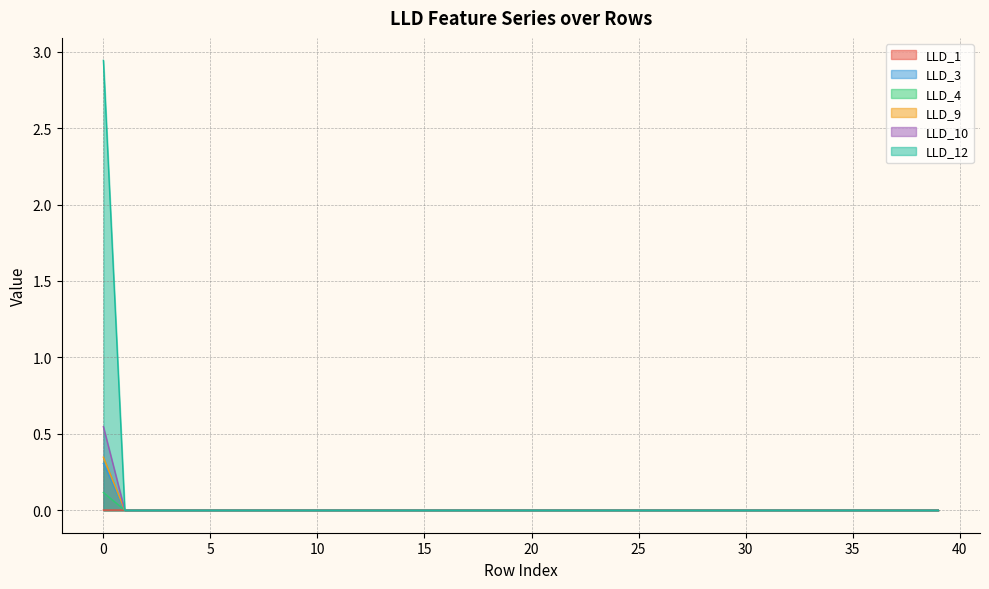

Reading left to right, transcribe all the data shown in this chart.

LLD_1: 0=0.0	1=0.0	2=0.0	3=0.0	4=0.0	5=0.0	6=0.0	7=0.0	8=0.0	9=0.0	10=0.0	11=0.0	12=0.0	13=0.0	14=0.0	15=0.0	16=0.0	17=0.0	18=0.0	19=0.0	20=0.0	21=0.0	22=0.0	23=0.0	24=0.0	25=0.0	26=0.0	27=0.0	28=0.0	29=0.0	30=0.0	31=0.0	32=0.0	33=0.0	34=0.0	35=0.0	36=0.0	37=0.0	38=0.0	39=0.0
LLD_3: 0=0.3	1=0.0	2=0.0	3=0.0	4=0.0	5=0.0	6=0.0	7=0.0	8=0.0	9=0.0	10=0.0	11=0.0	12=0.0	13=0.0	14=0.0	15=0.0	16=0.0	17=0.0	18=0.0	19=0.0	20=0.0	21=0.0	22=0.0	23=0.0	24=0.0	25=0.0	26=0.0	27=0.0	28=0.0	29=0.0	30=0.0	31=0.0	32=0.0	33=0.0	34=0.0	35=0.0	36=0.0	37=0.0	38=0.0	39=0.0
LLD_4: 0=0.1	1=0.0	2=0.0	3=0.0	4=0.0	5=0.0	6=0.0	7=0.0	8=0.0	9=0.0	10=0.0	11=0.0	12=0.0	13=0.0	14=0.0	15=0.0	16=0.0	17=0.0	18=0.0	19=0.0	20=0.0	21=0.0	22=0.0	23=0.0	24=0.0	25=0.0	26=0.0	27=0.0	28=0.0	29=0.0	30=0.0	31=0.0	32=0.0	33=0.0	34=0.0	35=0.0	36=0.0	37=0.0	38=0.0	39=0.0
LLD_9: 0=0.3	1=0.0	2=0.0	3=0.0	4=0.0	5=0.0	6=0.0	7=0.0	8=0.0	9=0.0	10=0.0	11=0.0	12=0.0	13=0.0	14=0.0	15=0.0	16=0.0	17=0.0	18=0.0	19=0.0	20=0.0	21=0.0	22=0.0	23=0.0	24=0.0	25=0.0	26=0.0	27=0.0	28=0.0	29=0.0	30=0.0	31=0.0	32=0.0	33=0.0	34=0.0	35=0.0	36=0.0	37=0.0	38=0.0	39=0.0
LLD_10: 0=0.5	1=0.0	2=0.0	3=0.0	4=0.0	5=0.0	6=0.0	7=0.0	8=0.0	9=0.0	10=0.0	11=0.0	12=0.0	13=0.0	14=0.0	15=0.0	16=0.0	17=0.0	18=0.0	19=0.0	20=0.0	21=0.0	22=0.0	23=0.0	24=0.0	25=0.0	26=0.0	27=0.0	28=0.0	29=0.0	30=0.0	31=0.0	32=0.0	33=0.0	34=0.0	35=0.0	36=0.0	37=0.0	38=0.0	39=0.0
LLD_12: 0=2.9	1=0.0	2=0.0	3=0.0	4=0.0	5=0.0	6=0.0	7=0.0	8=0.0	9=0.0	10=0.0	11=0.0	12=0.0	13=0.0	14=0.0	15=0.0	16=0.0	17=0.0	18=0.0	19=0.0	20=0.0	21=0.0	22=0.0	23=0.0	24=0.0	25=0.0	26=0.0	27=0.0	28=0.0	29=0.0	30=0.0	31=0.0	32=0.0	33=0.0	34=0.0	35=0.0	36=0.0	37=0.0	38=0.0	39=0.0